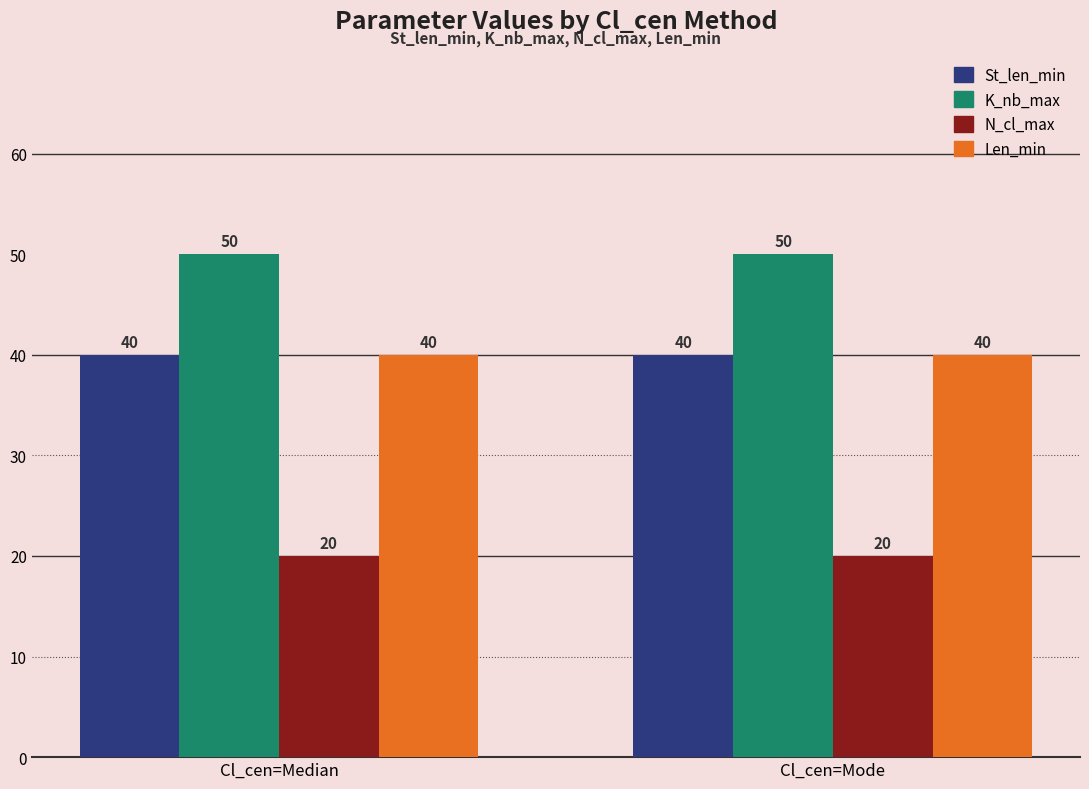

What value does the K_nb_max series have at Cl_cen=Mode?

50